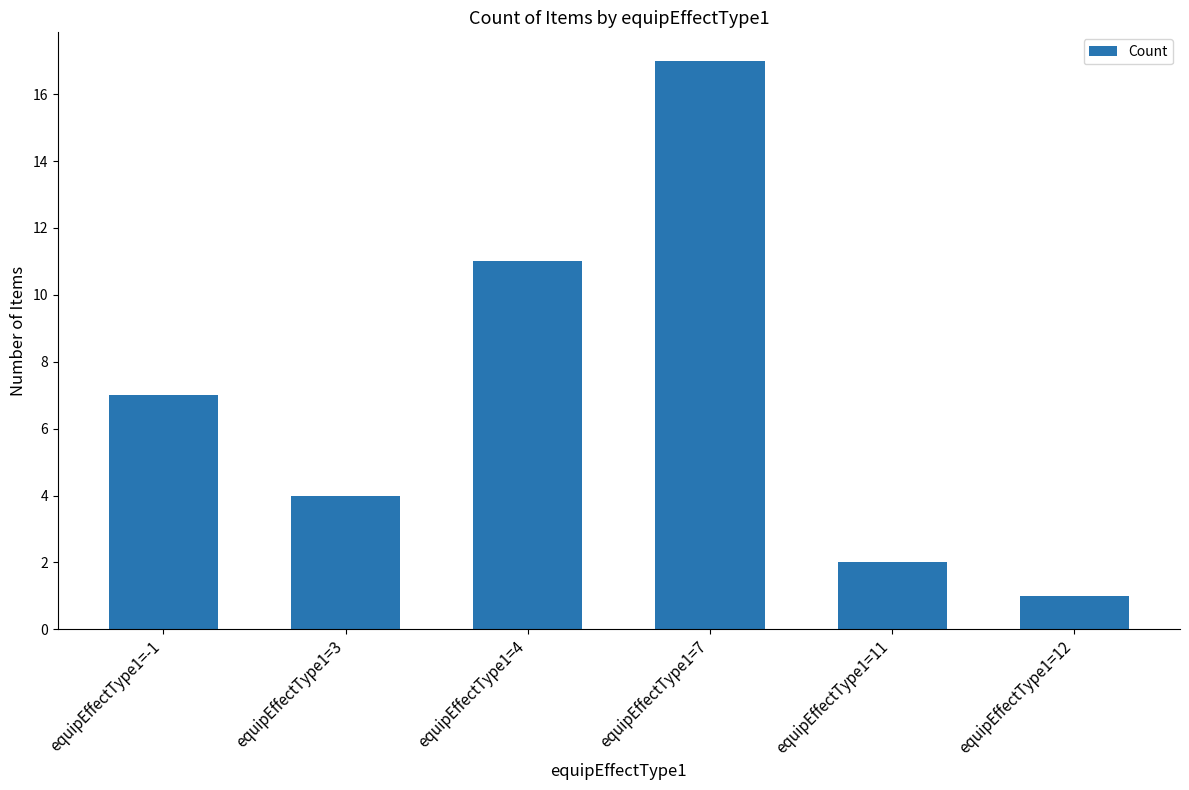

What is the difference between the second highest and second lowest values?

9